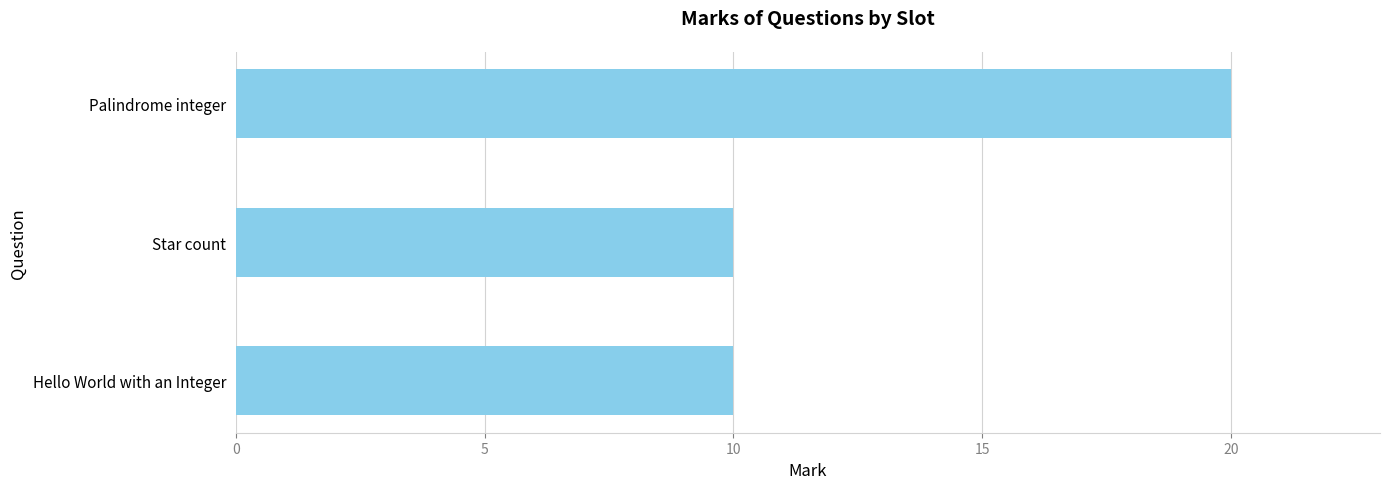

How many values are between 10 and 20?

3